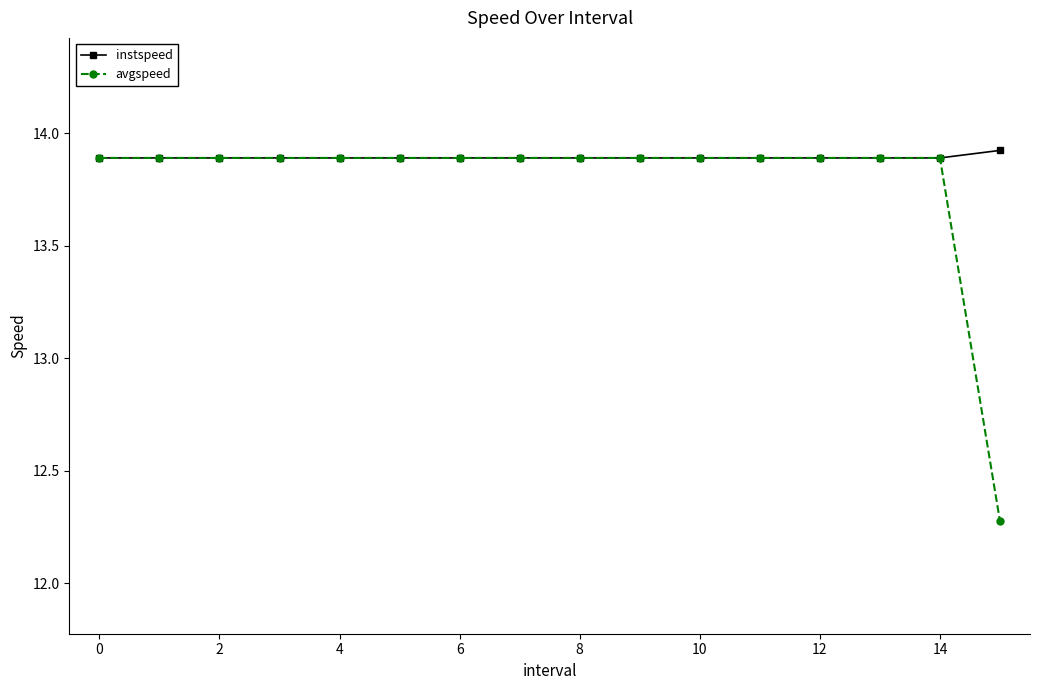

What is the value of the avgspeed point at the 8th from the left?

13.9